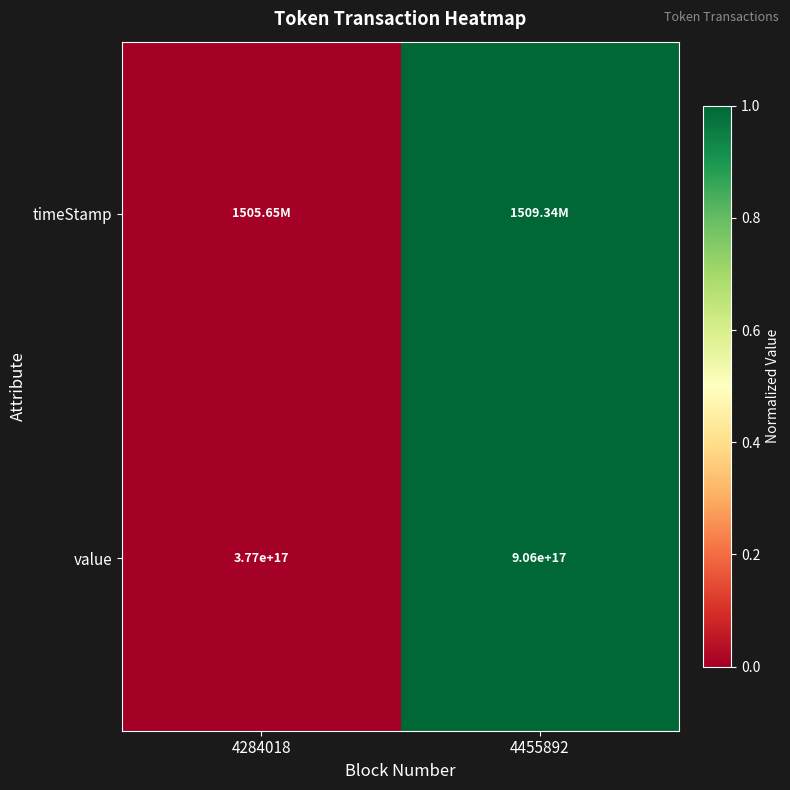

Between 4284018 and 4455892, which is larger?

4455892